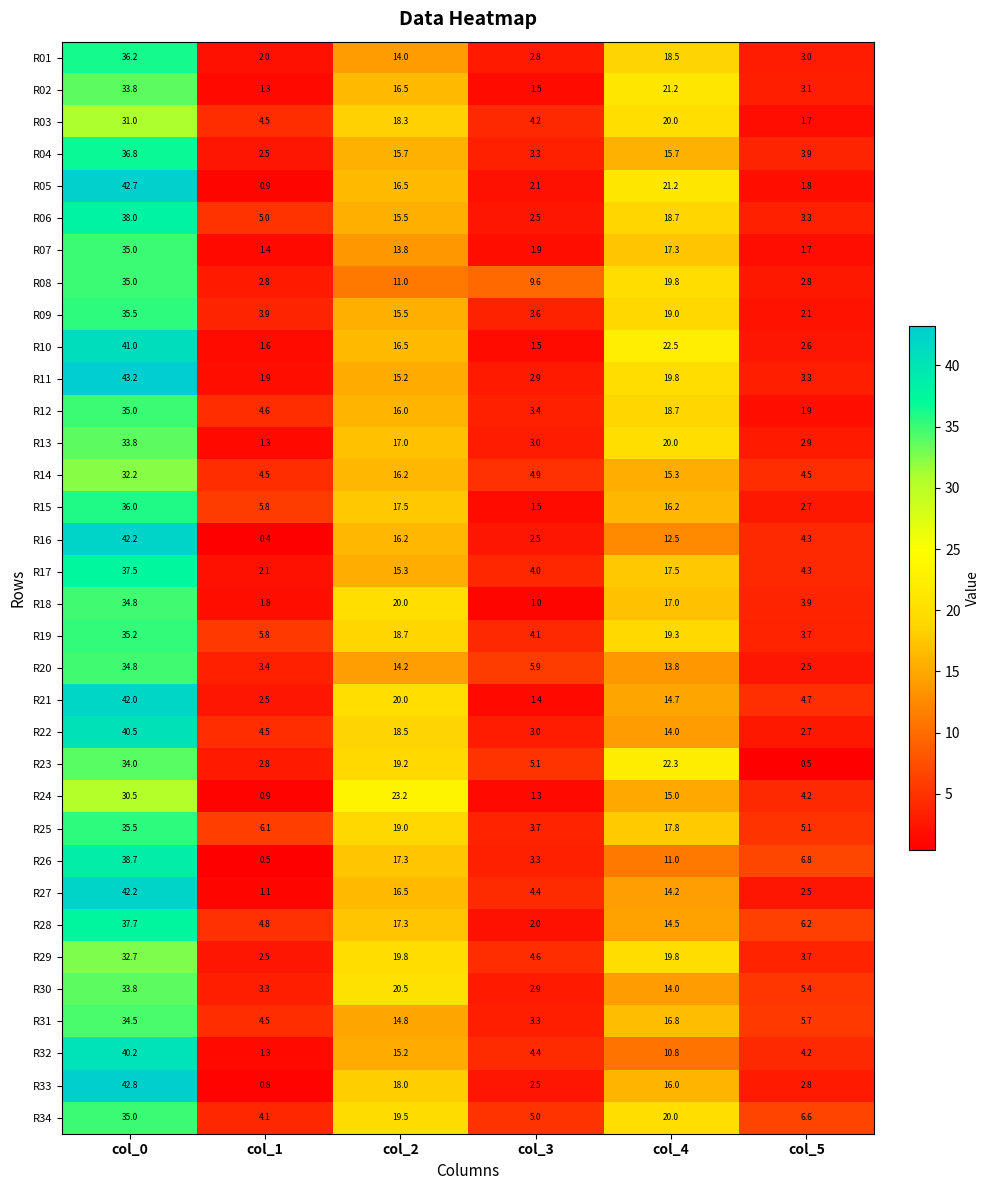

At which label does R09 first exceed 15?

col_0